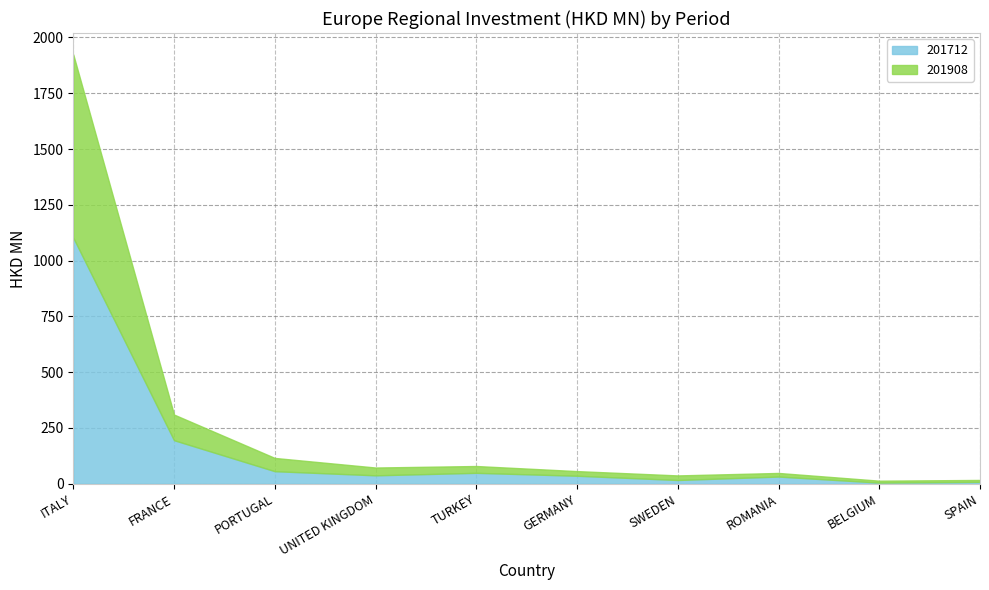

Which category has the highest value in the 201712 series?

ITALY